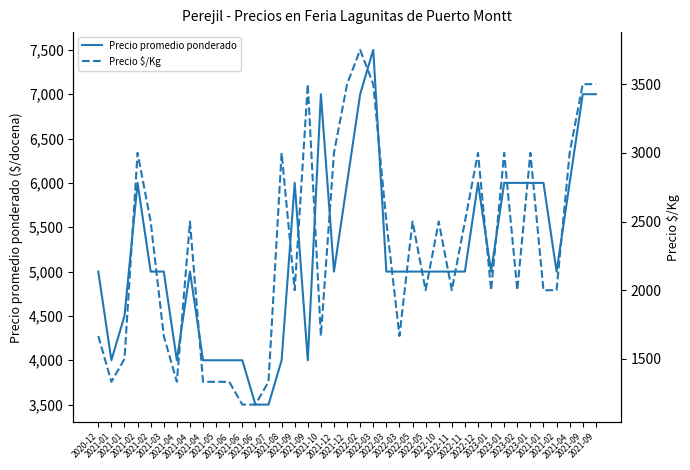

How many distinct data groups are displayed?

2